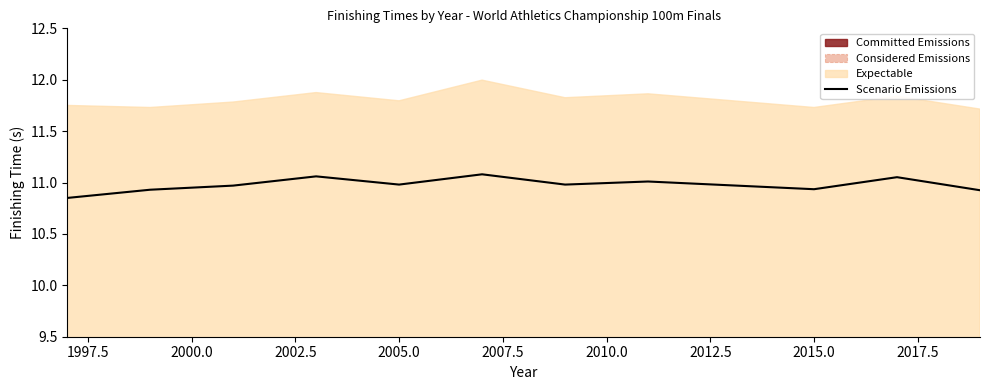

Is it true that Scenario Emissions equals 11.0 at 2005.0?

True